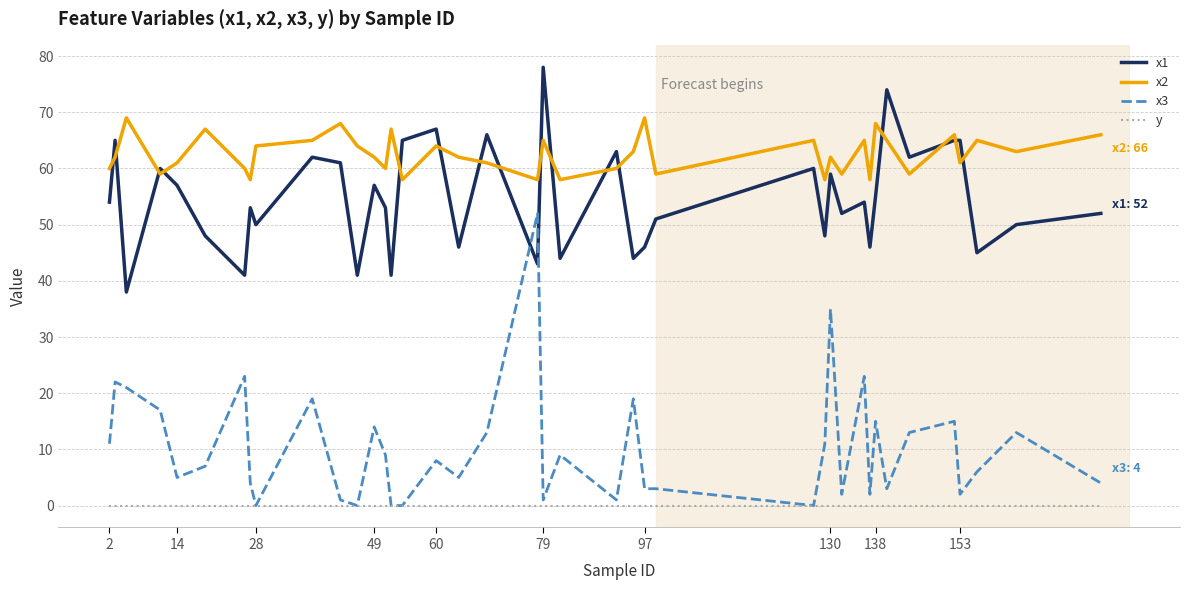

Reading left to right, list all the values displayed in this chart.

x1: 54	65	38	60	57	48	41	53	50	62	61	41	57	53	41	65	67	46	66	43	78	44	63	44	46	51	60	48	59	52	54	46	55	74	62	65	65	45	50	52
x2: 60	62	69	59	61	67	60	58	64	65	68	64	62	60	67	58	64	62	61	58	65	58	60	63	69	59	65	58	62	59	65	58	68	65	59	66	61	65	63	66
x3: 11	22	21	17	5	7	23	4	0	19	1	0	14	9	0	0	8	5	13	52	1	9	1	19	3	3	0	11	35	2	23	2	15	3	13	15	2	6	13	4
y: 0	0	0	0	0	0	0	0	0	0	0	0	0	0	0	0	0	0	0	0	0	0	0	0	0	0	0	0	0	0	0	0	0	0	0	0	0	0	0	0